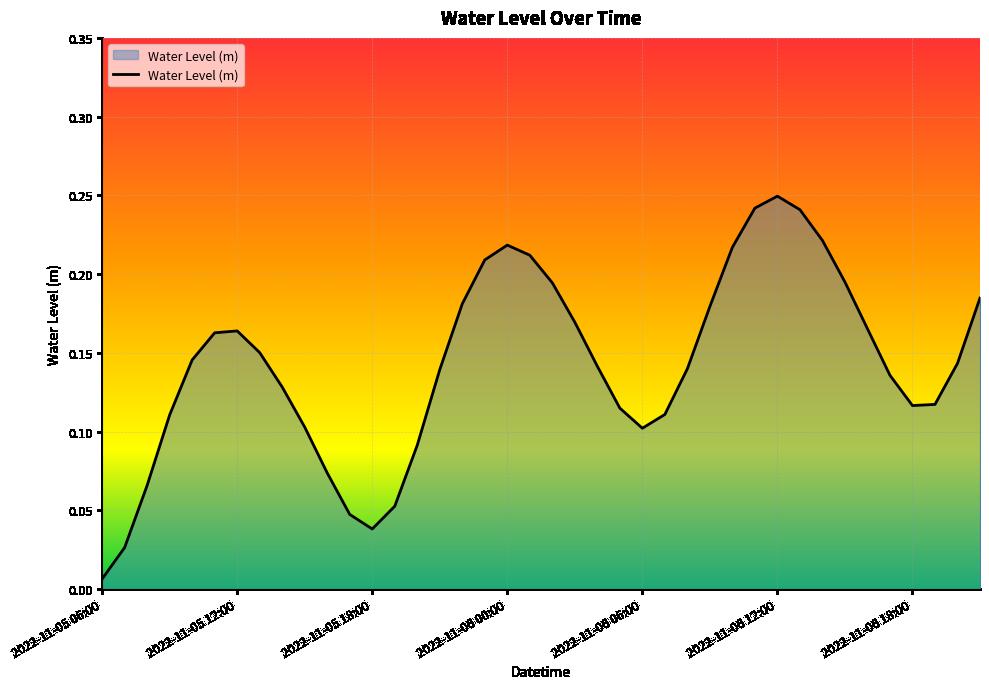

At which category does the chart reach its minimum across all series?

2022-11-05 06:00